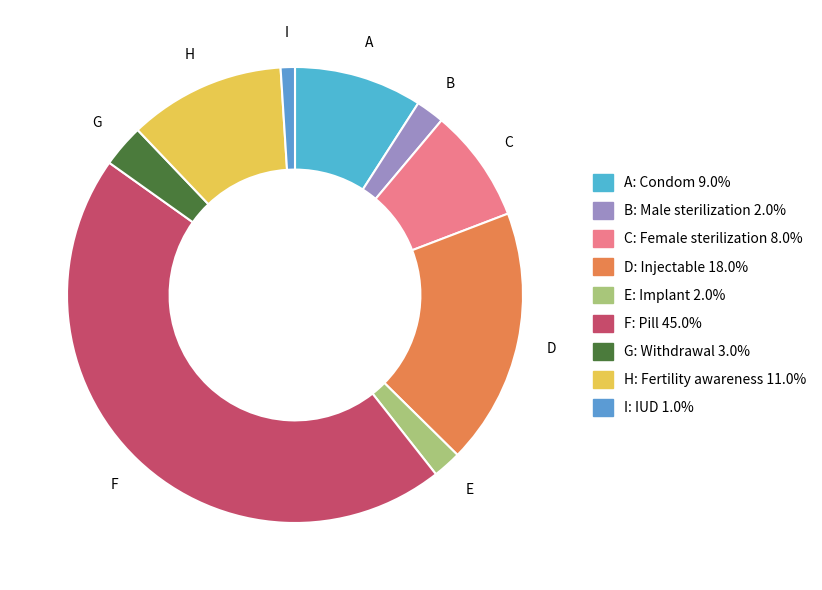

How many slices are in this pie chart?

9